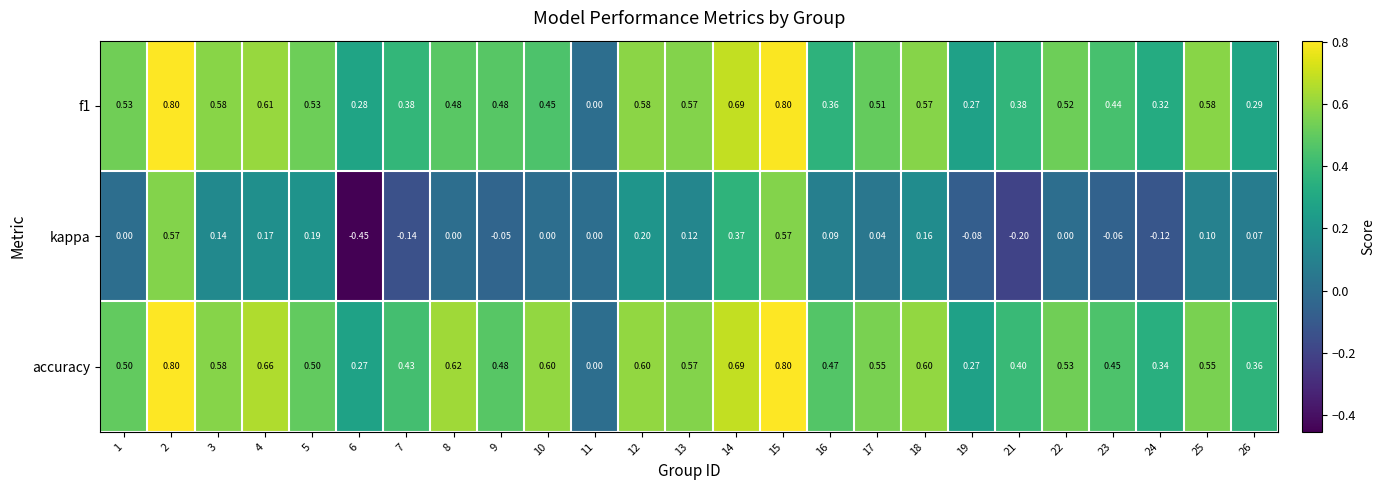

Between 7 and 24, which series saw the biggest shift?

accuracy